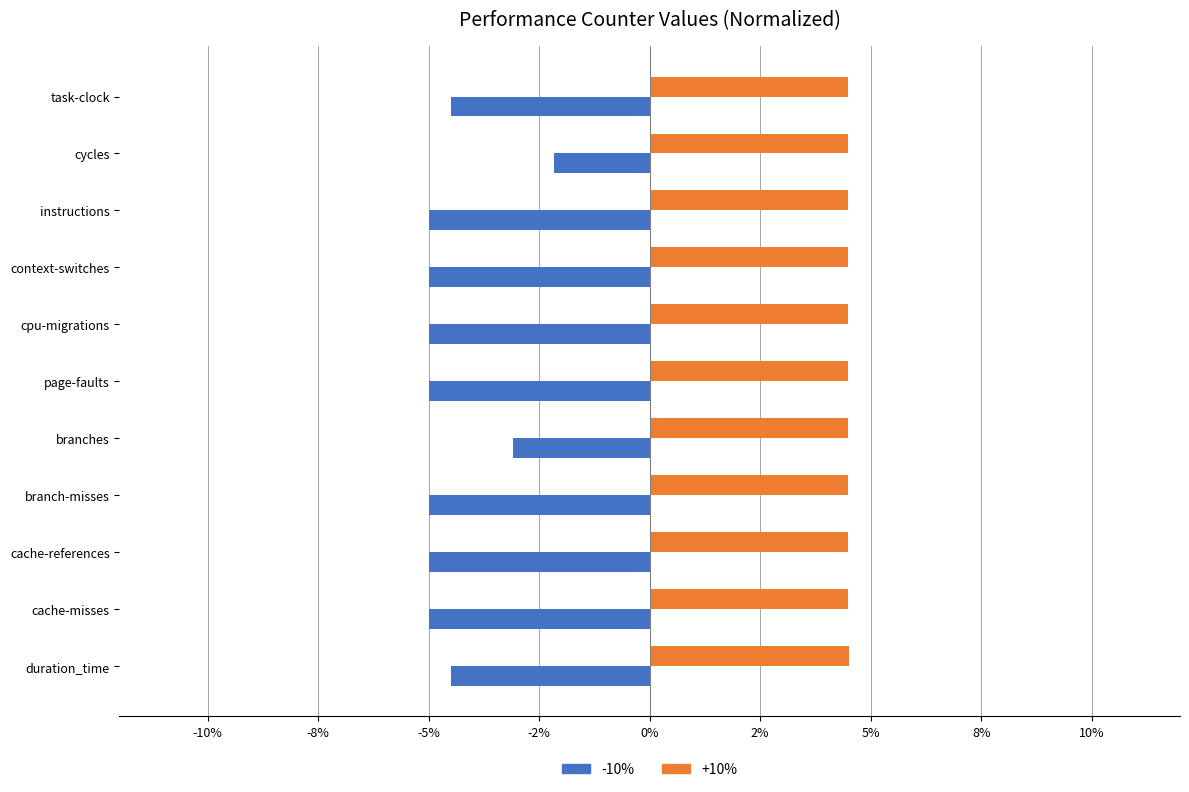

Which series has the largest total across all categories?

+10%